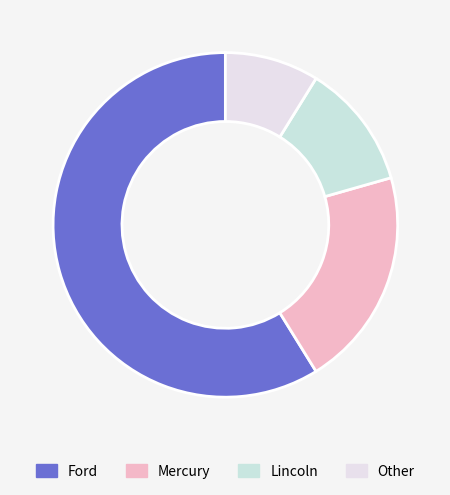

Count the number of slices in the pie.

4